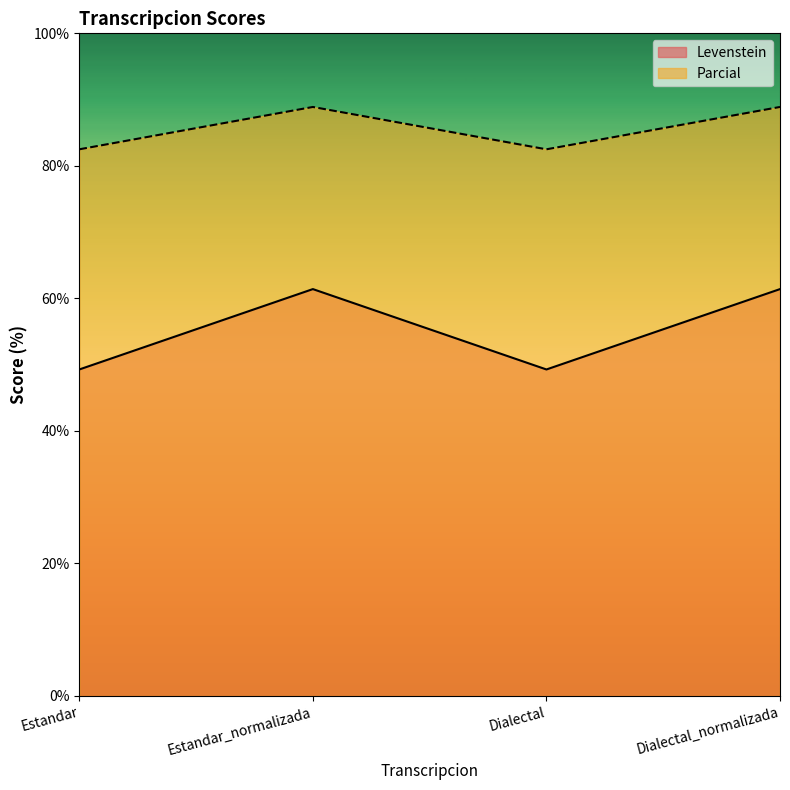

At which category does Parcial reach its first local valley?

Dialectal